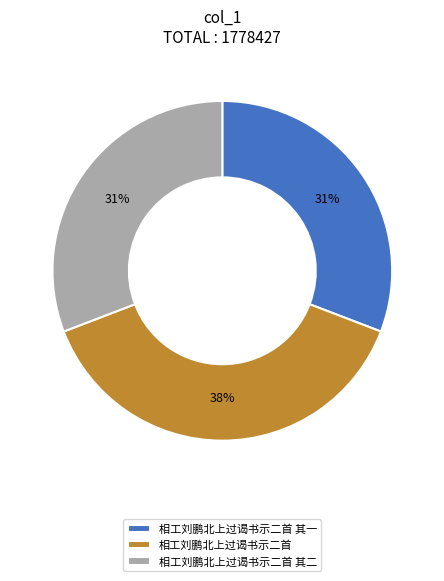

To the nearest percent, what portion does 相工刘鹏北上过谒书示二首 其一 represent?

31%